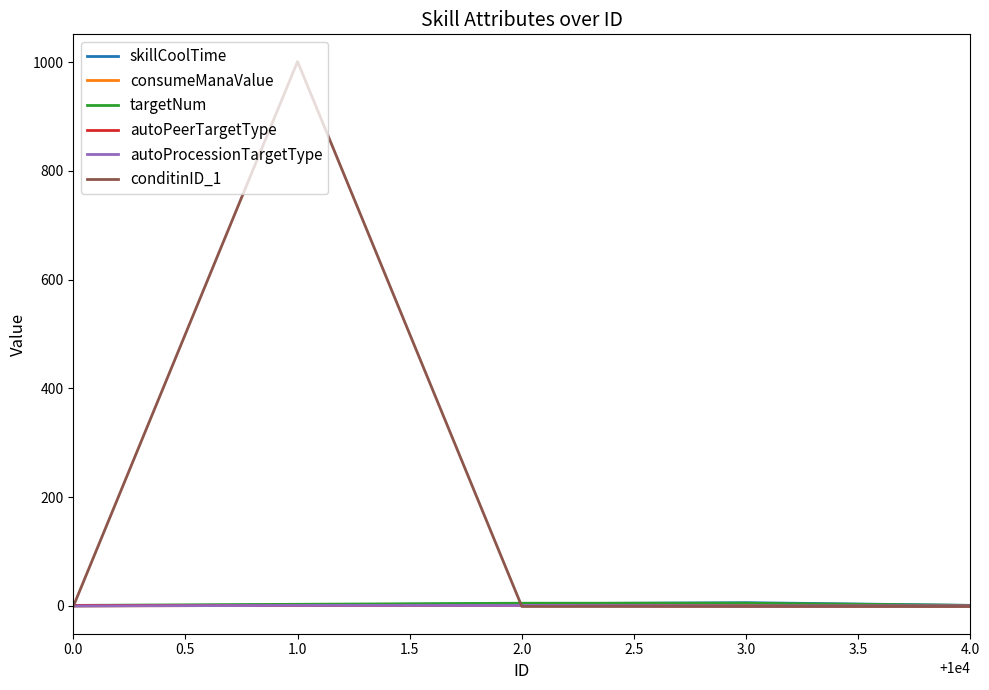

Which series has the largest range (max minus min)?

conditinID_1